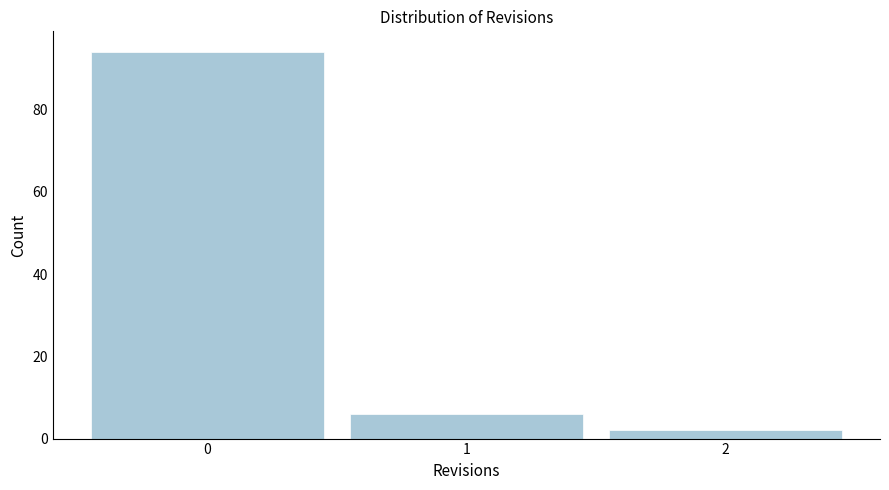

Reading left to right, list all the values displayed in this chart.

0=94	1=6	2=2